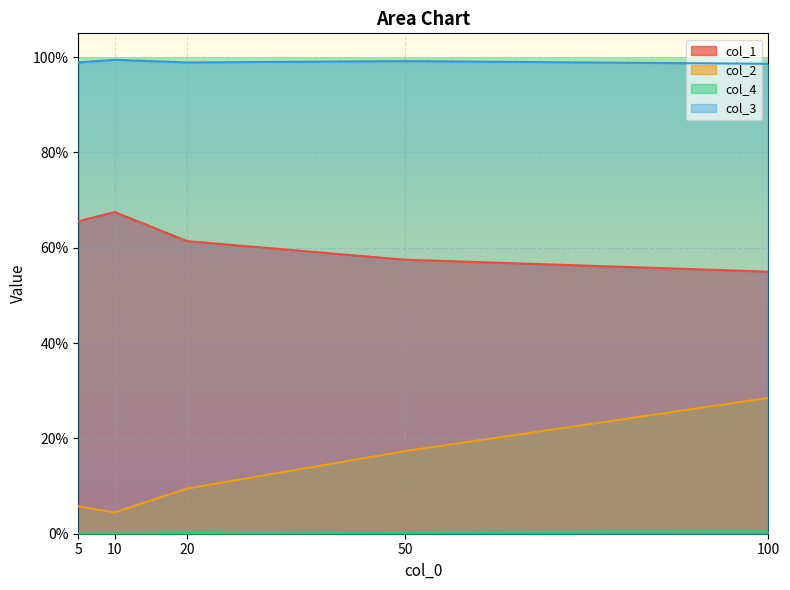

How many categories are shown in the chart?

5